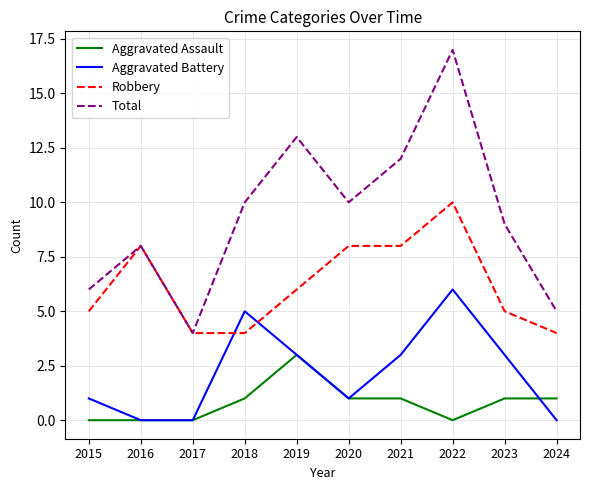

True or false: Aggravated Assault has a value of 1 at 2016.

False